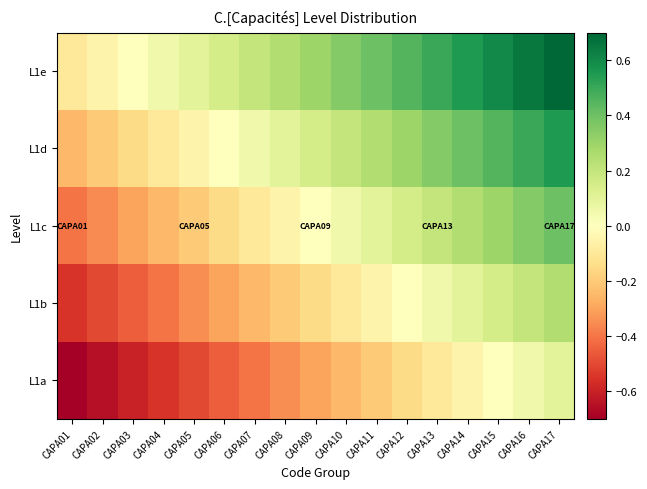

List the series in order of their overall mean, lowest first.

L1a, L1b, L1c, L1d, L1e